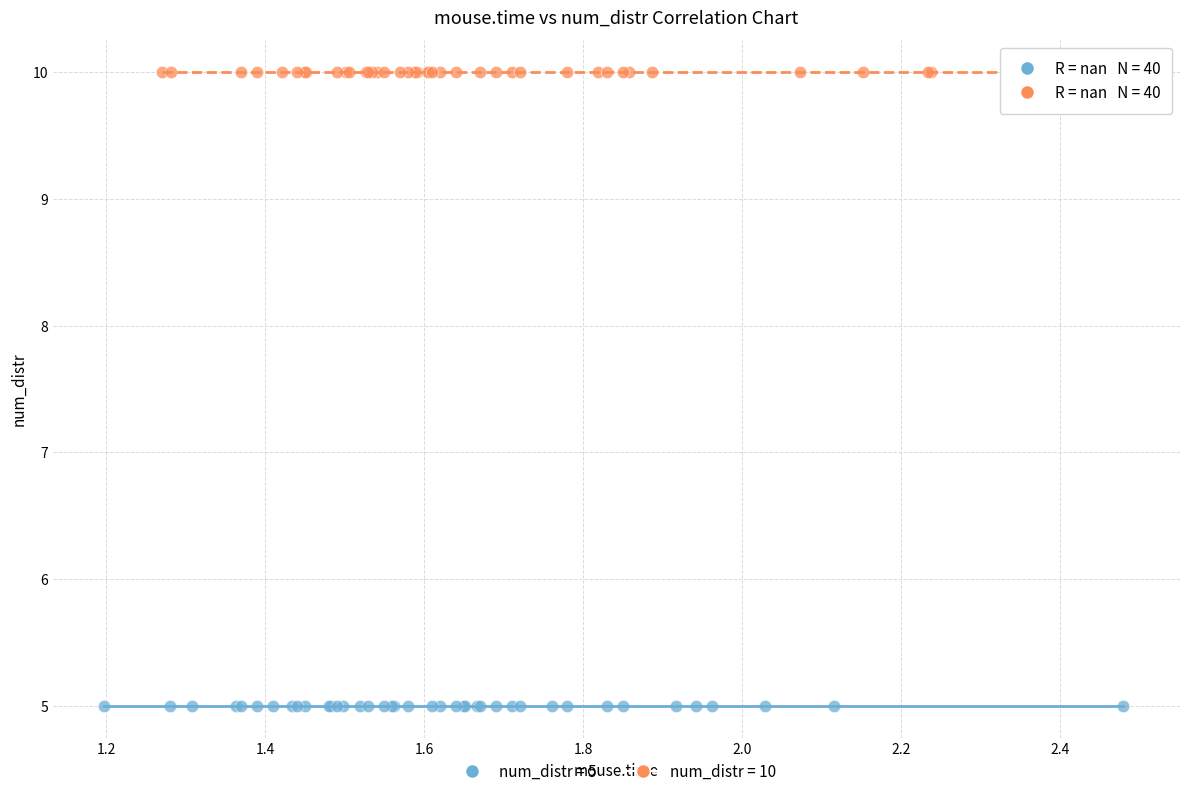

Which series contains the highest Y value?

num_distr = 10